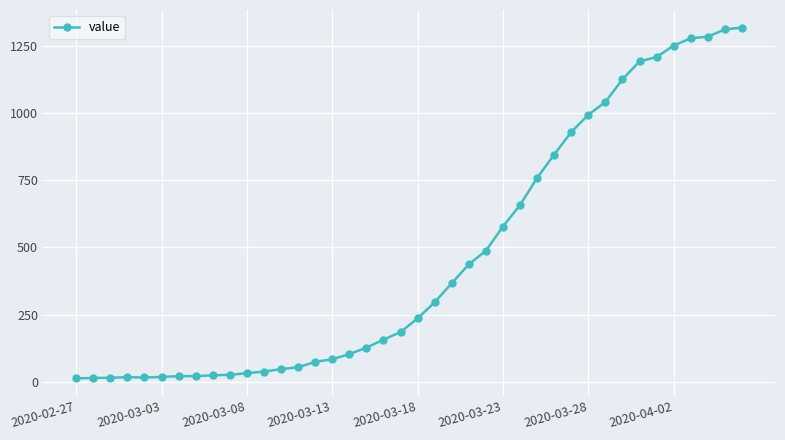

What is the sum of all values?

18692